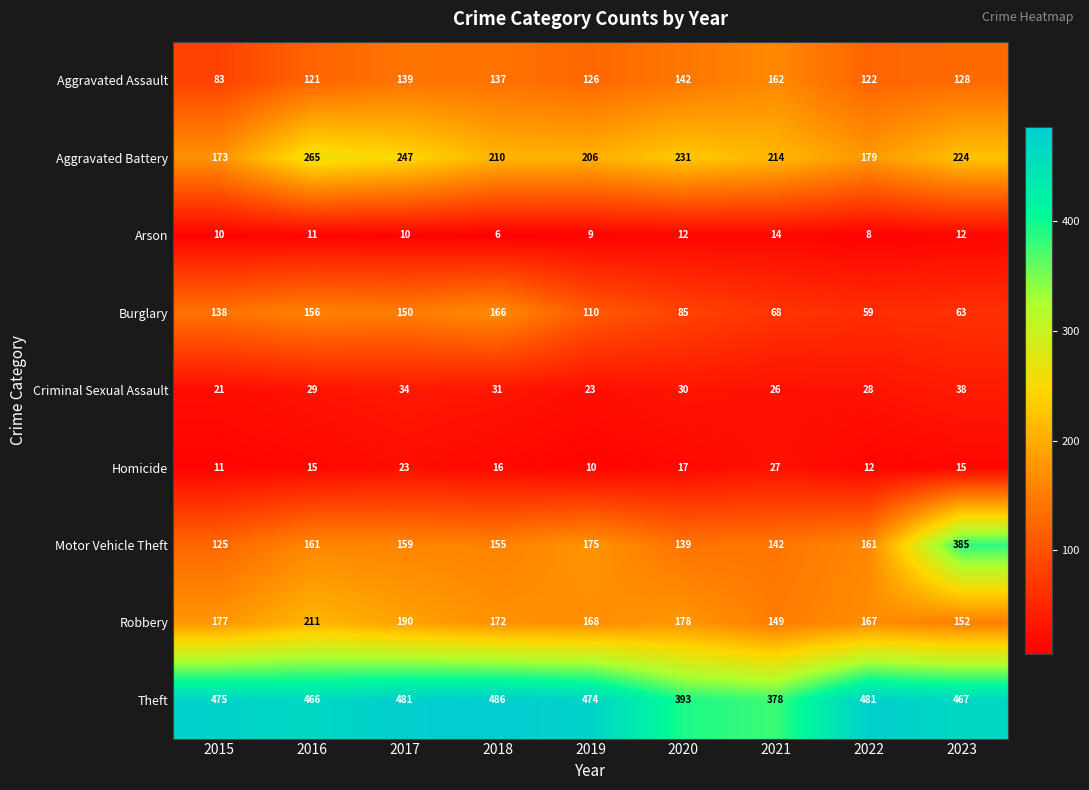

What value does the Arson series have at 2020?

12